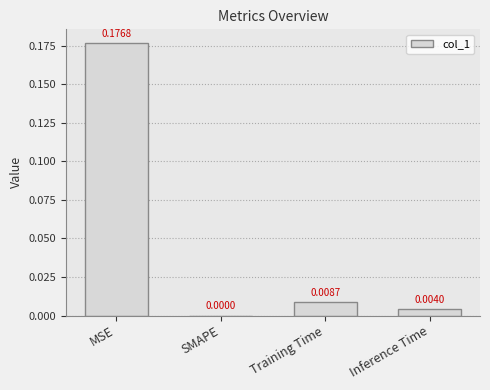

At which label is the value closest to 0?

SMAPE